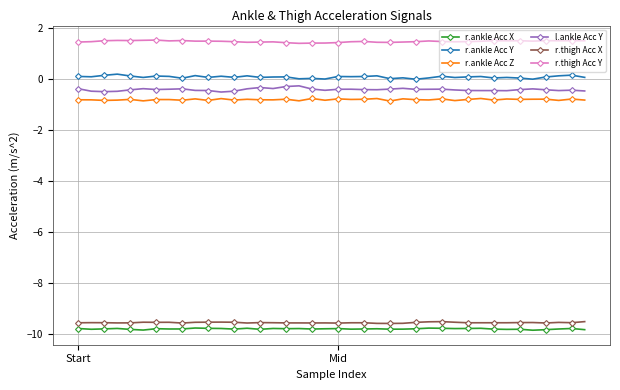

What is the highest value of the r.thigh Acc Y series?

1.5